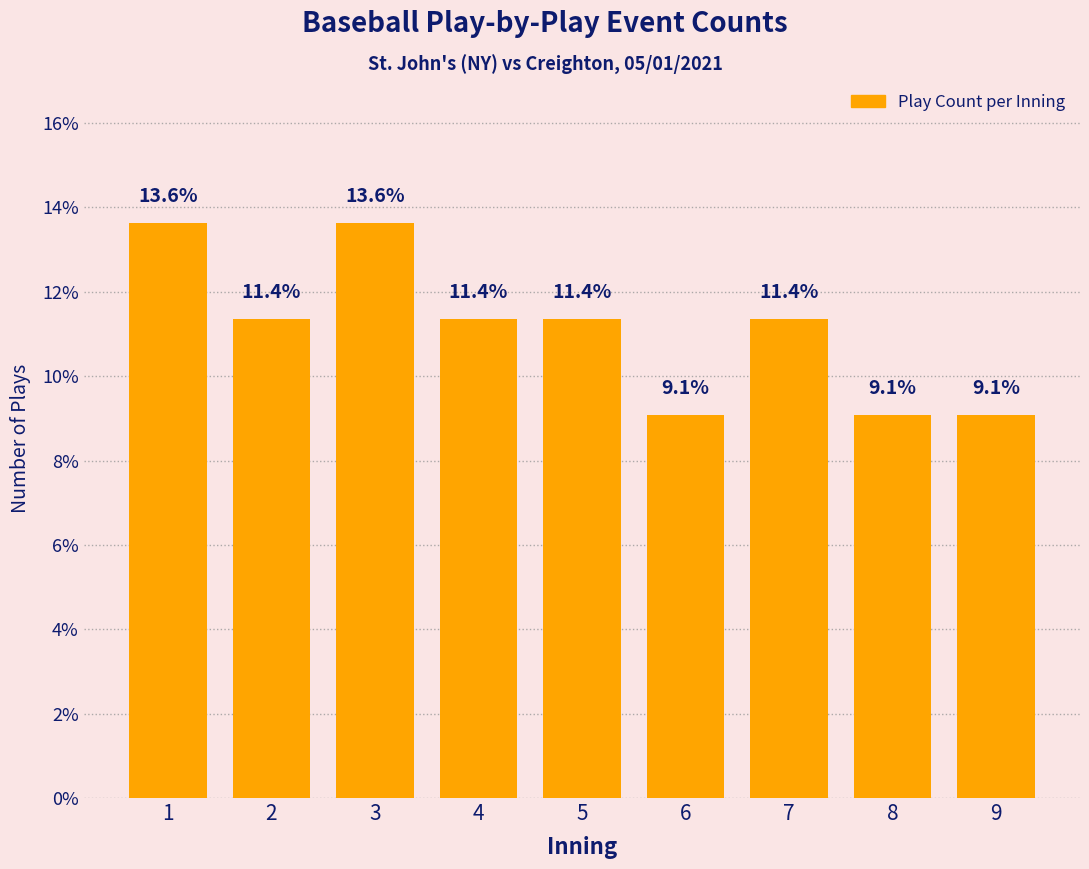

What is the sum of all values?

100.0